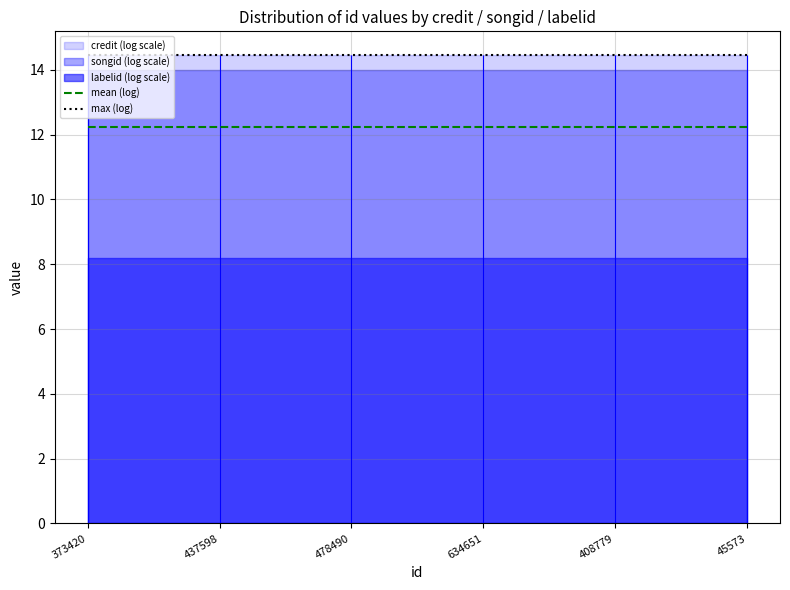

Is it true that max (log) equals 14.5 at 373420?

True